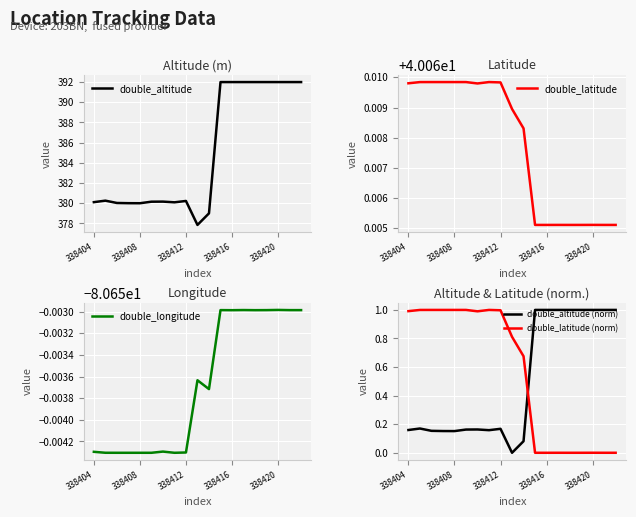

Which series has the largest total across all categories?

double_altitude